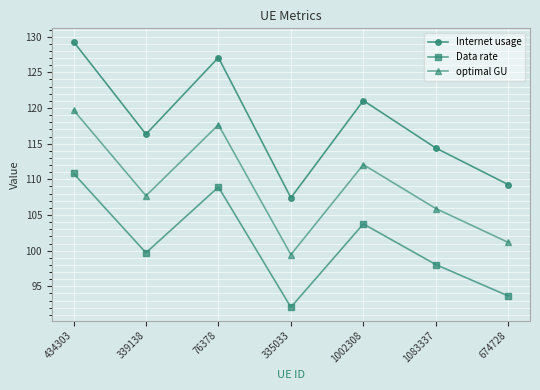

List the series in order of their overall mean, lowest first.

Data rate, optimal GU, Internet usage